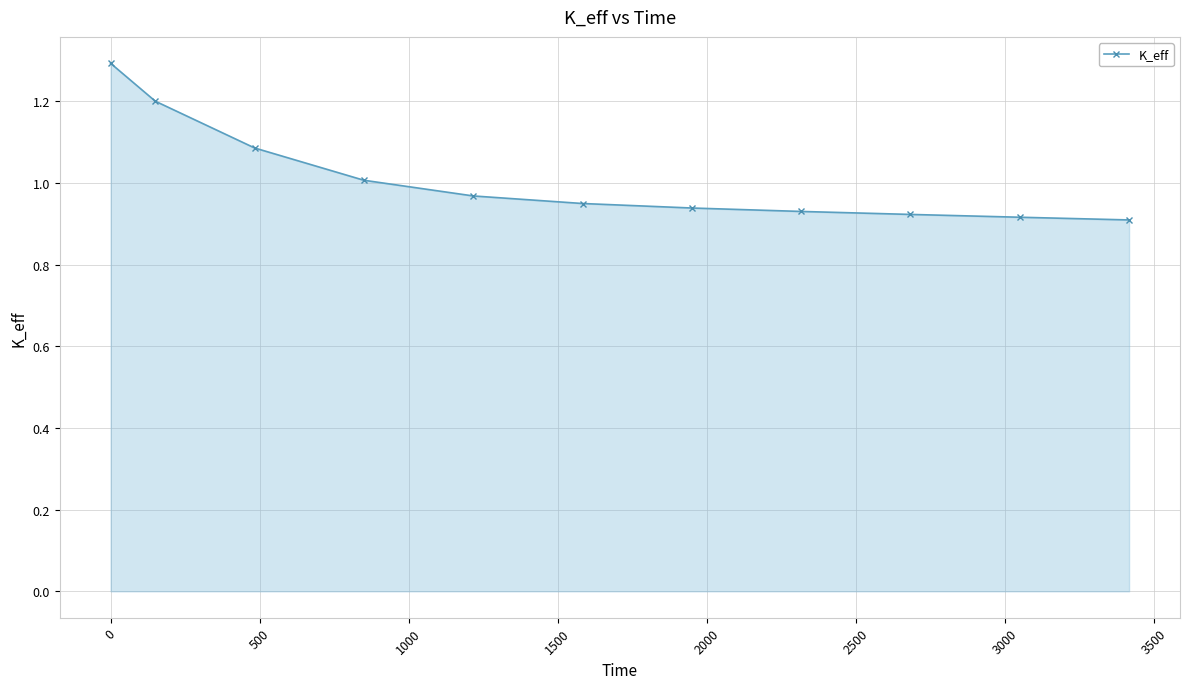

What is the maximum value shown in the chart?

1.3